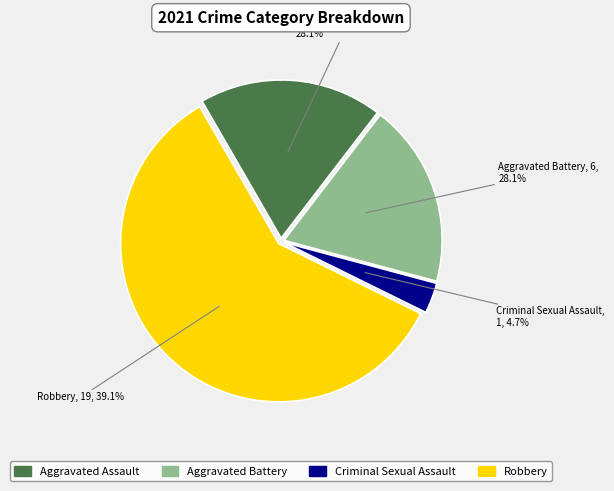

What percentage do Aggravated Battery and Aggravated Assault together represent?

37.5%